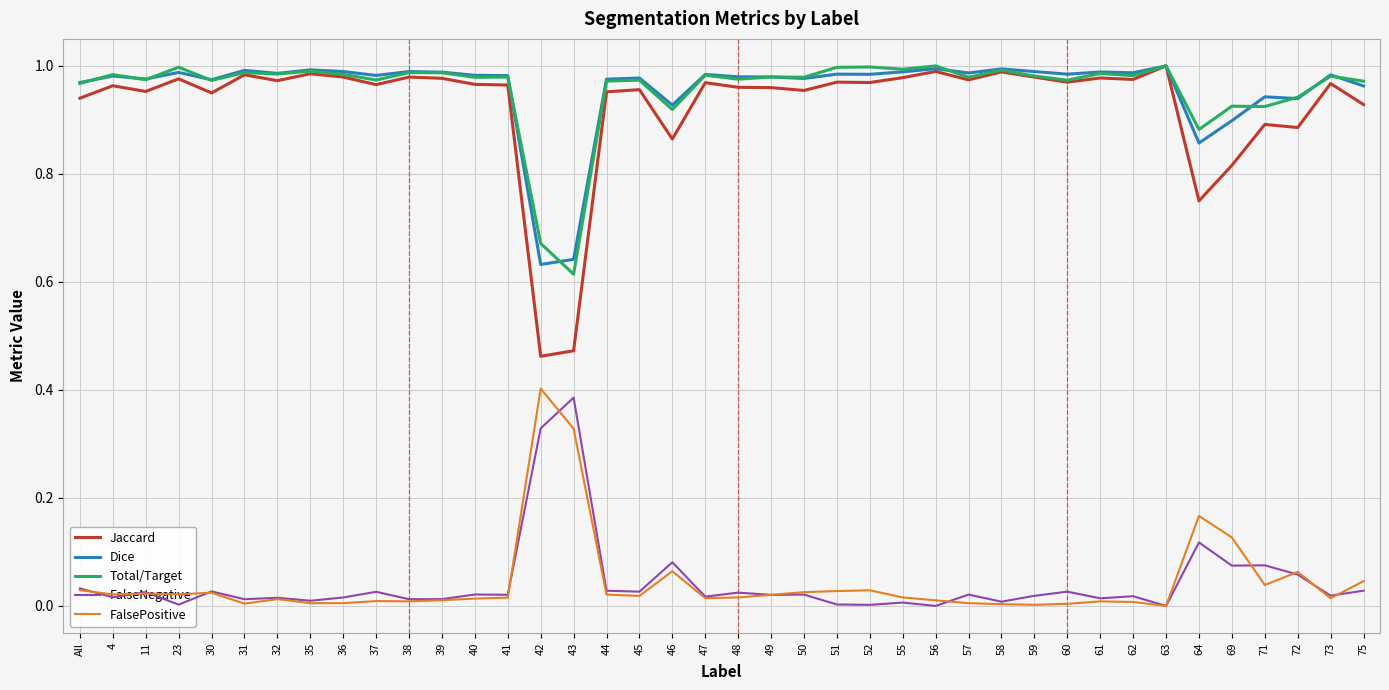

True or false: FalseNegative and Jaccard cross at least once.

False